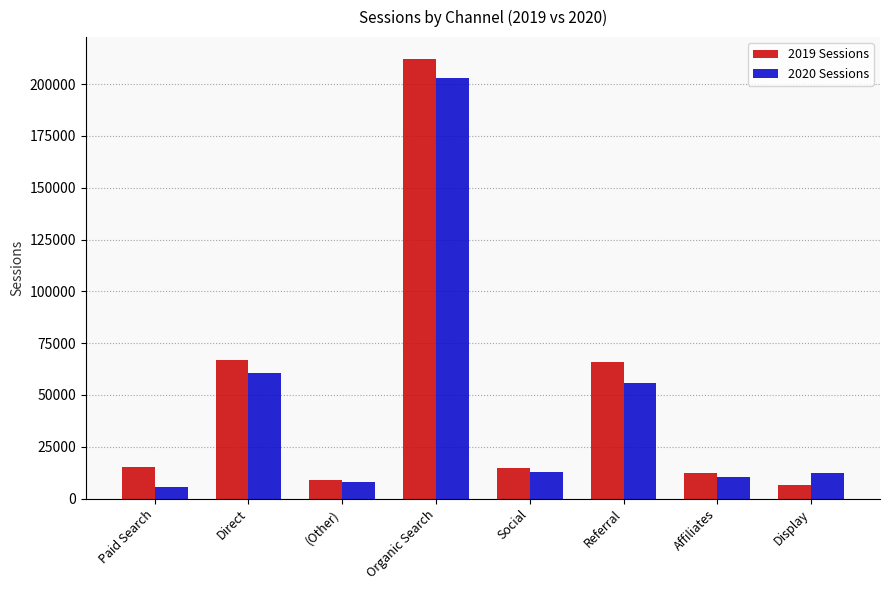

What is the difference between the second highest and minimum values in the 2019 Sessions series?

60330